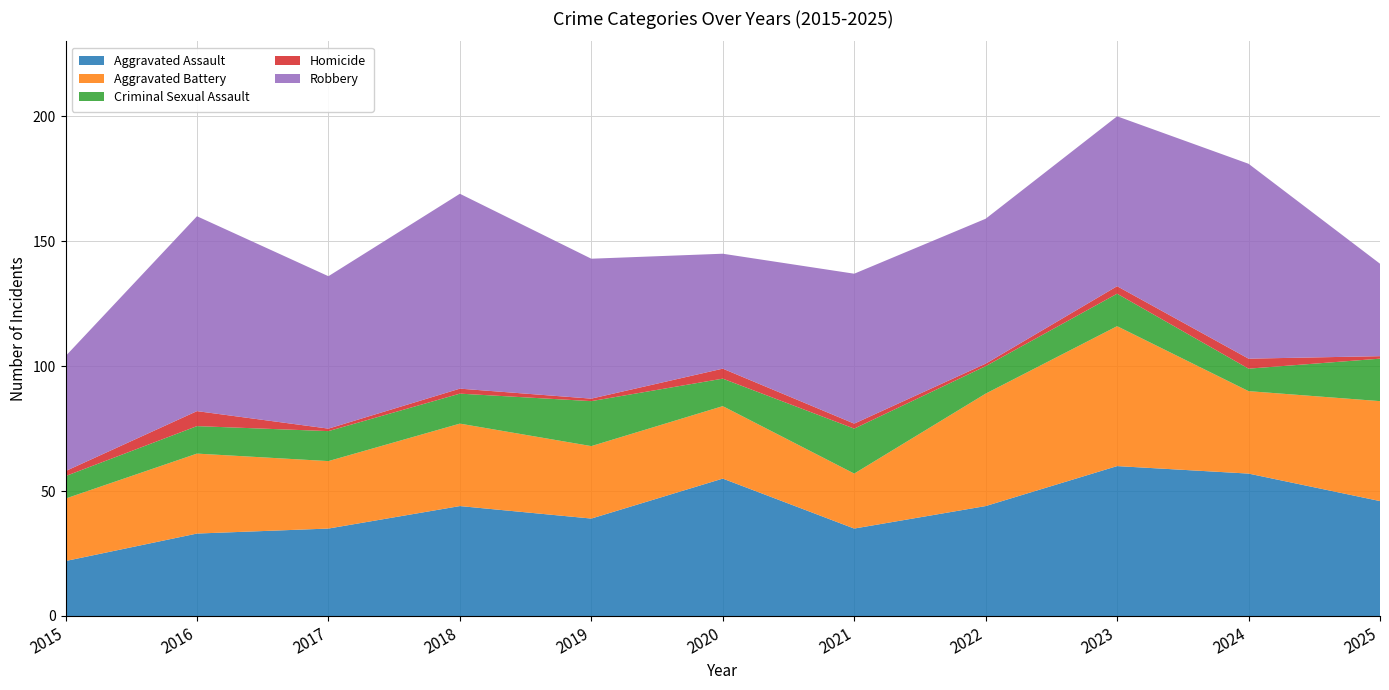

Reading right to left, transcribe all the data shown in this chart.

Aggravated Assault: 2025=46	2024=57	2023=60	2022=44	2021=35	2020=55	2019=39	2018=44	2017=35	2016=33	2015=22
Aggravated Battery: 2025=40	2024=33	2023=56	2022=45	2021=22	2020=29	2019=29	2018=33	2017=27	2016=32	2015=25
Criminal Sexual Assault: 2025=17	2024=9	2023=13	2022=11	2021=18	2020=11	2019=18	2018=12	2017=12	2016=11	2015=9
Homicide: 2025=1	2024=4	2023=3	2022=1	2021=2	2020=4	2019=1	2018=2	2017=1	2016=6	2015=2
Robbery: 2025=37	2024=78	2023=68	2022=58	2021=60	2020=46	2019=56	2018=78	2017=61	2016=78	2015=46